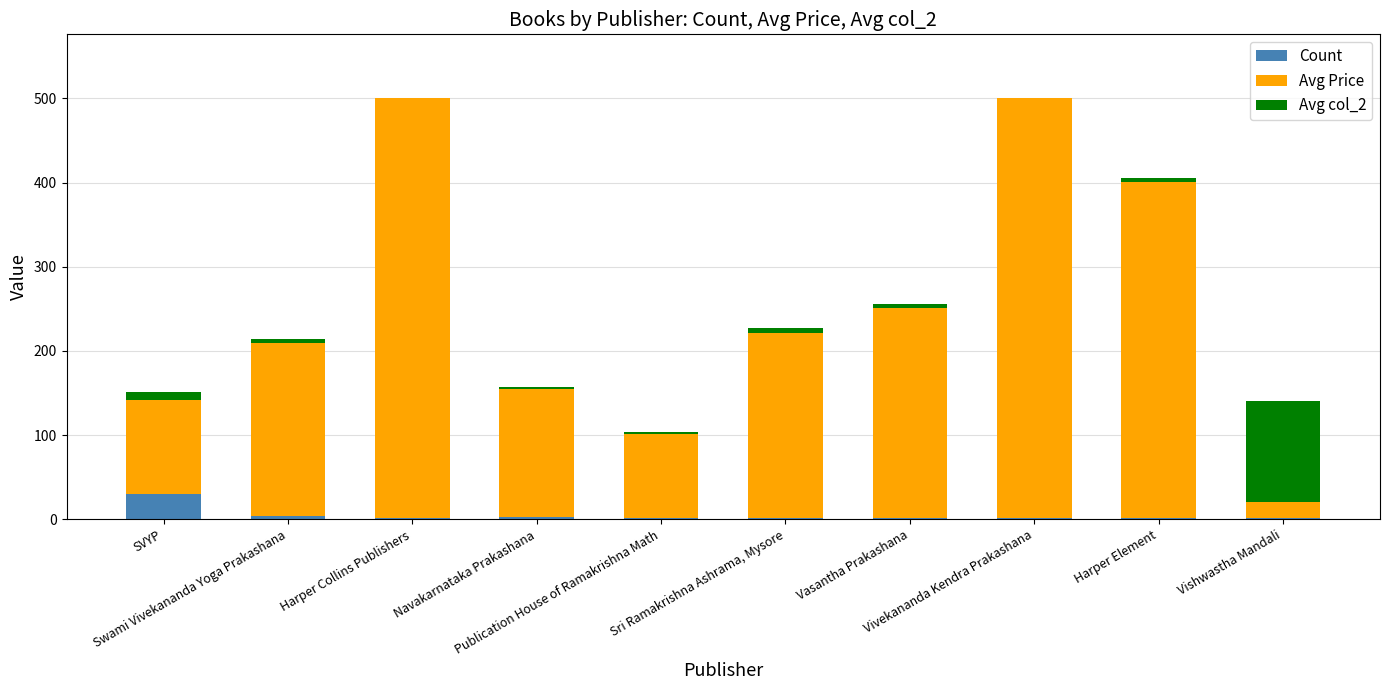

Are the bars grouped side by side (vs. stacked)?

No